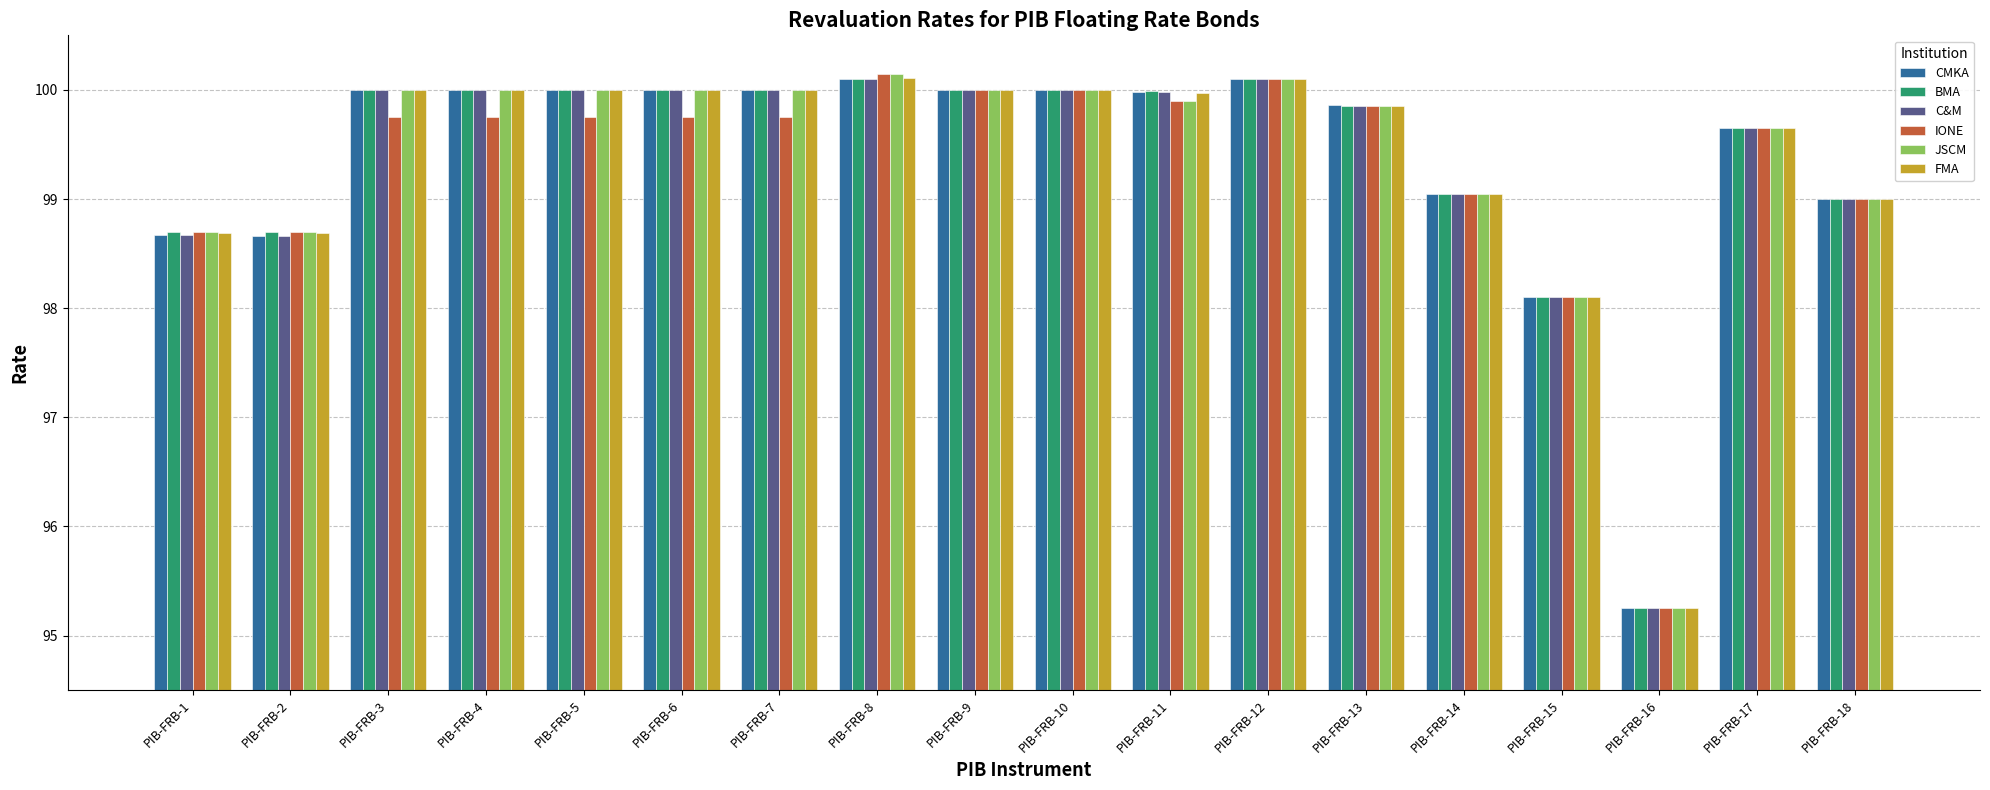

At how many categories does at least one series exceed 98?

17